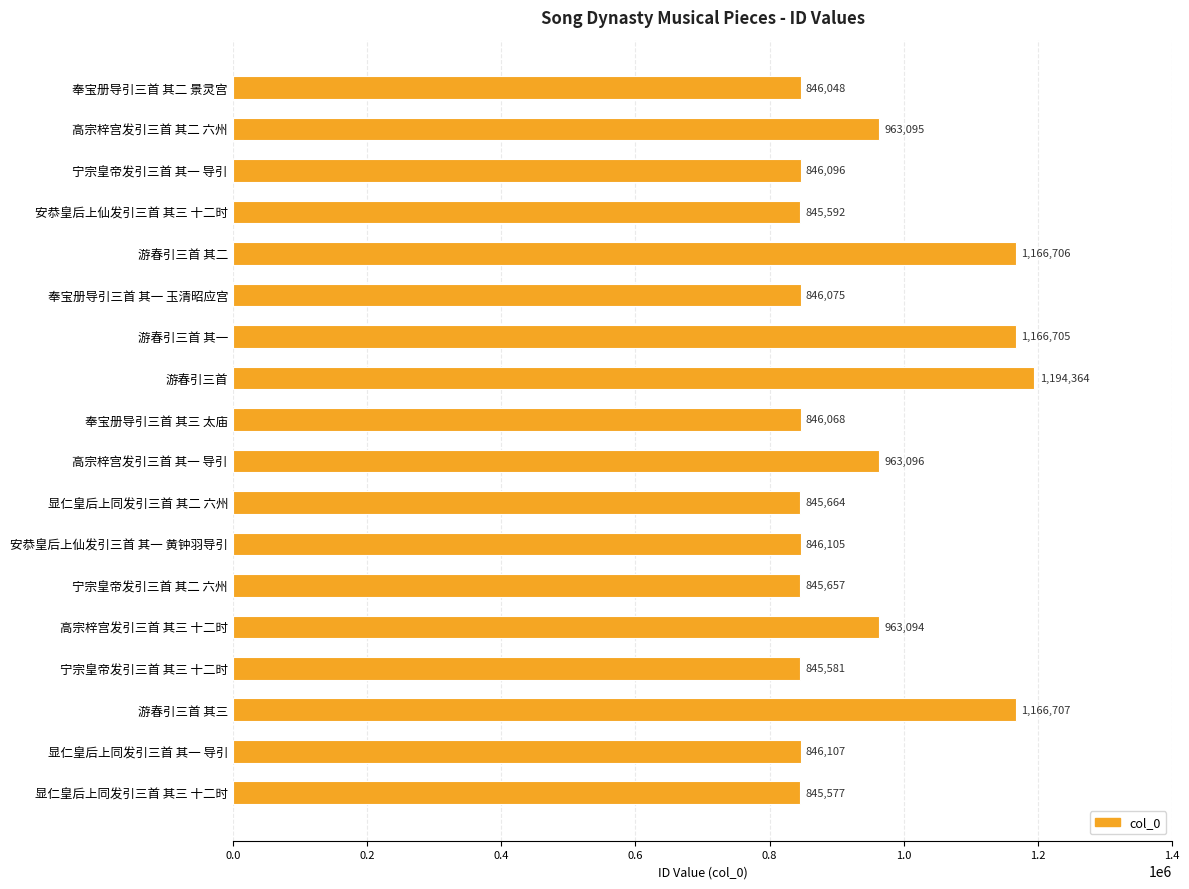

At which label is the value closest to 1019970?

高宗梓宫发引三首 其一 导引